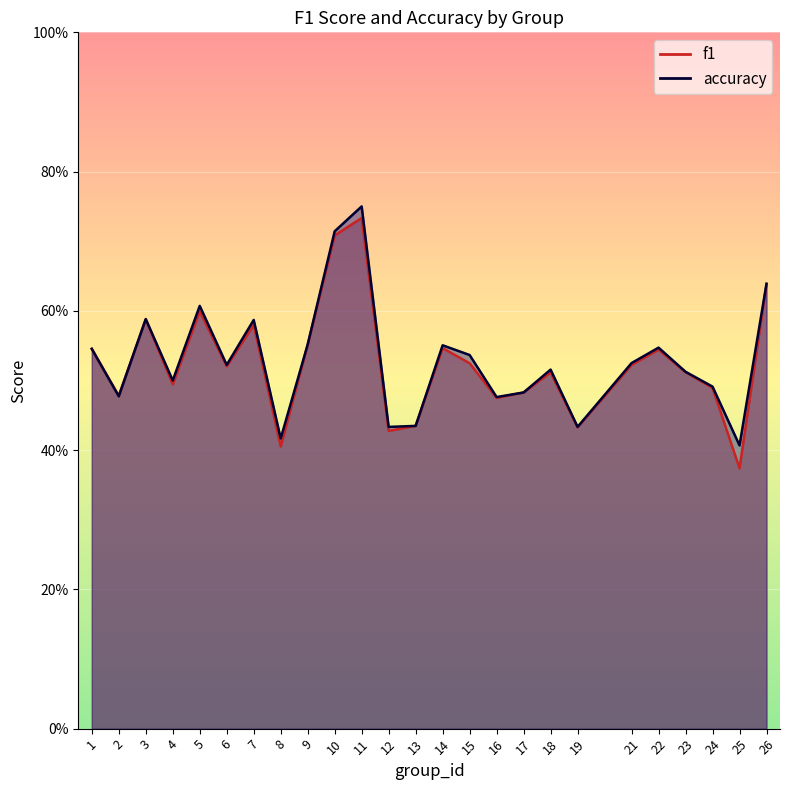

How many distinct data groups are displayed?

2